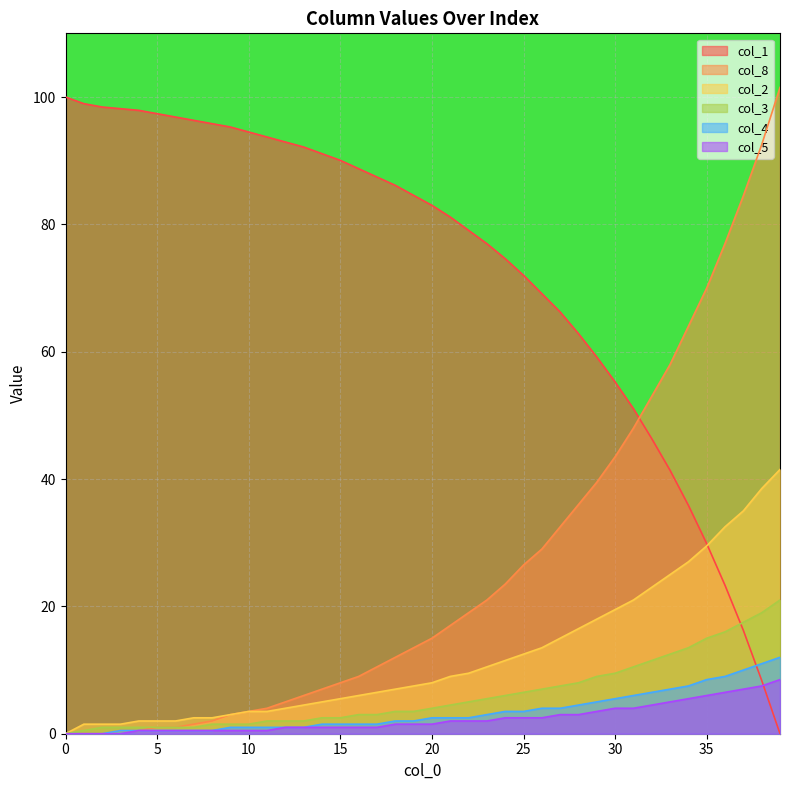

Which label corresponds to the largest value in the chart?

39